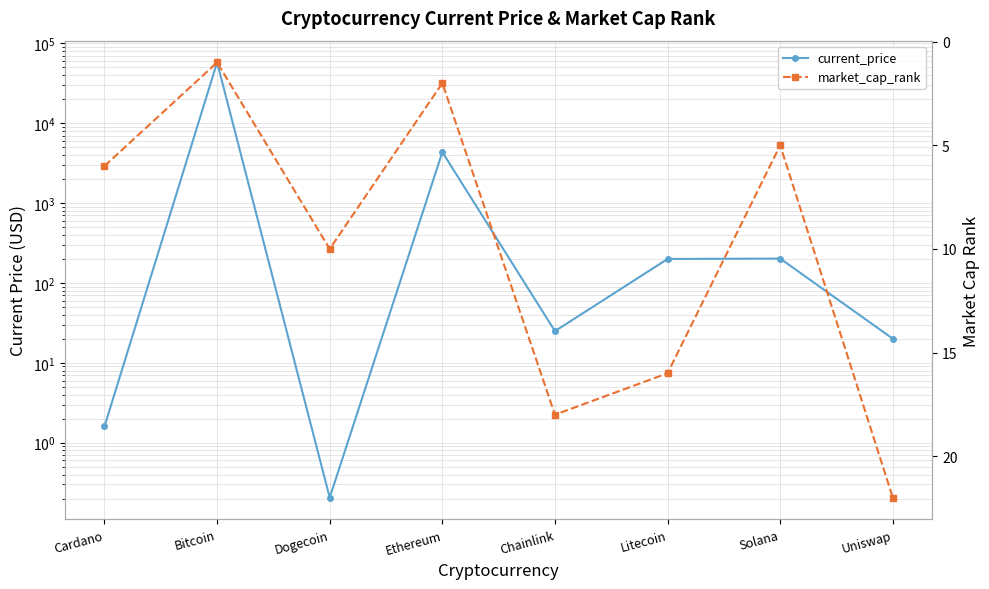

Reading left to right, extract all data points from this chart.

current_price: 1.6	57548.0	0.2	4338.6	24.9	199.4	201.8	20.0
market_cap_rank: 6.0	1.0	10.0	2.0	18.0	16.0	5.0	22.0